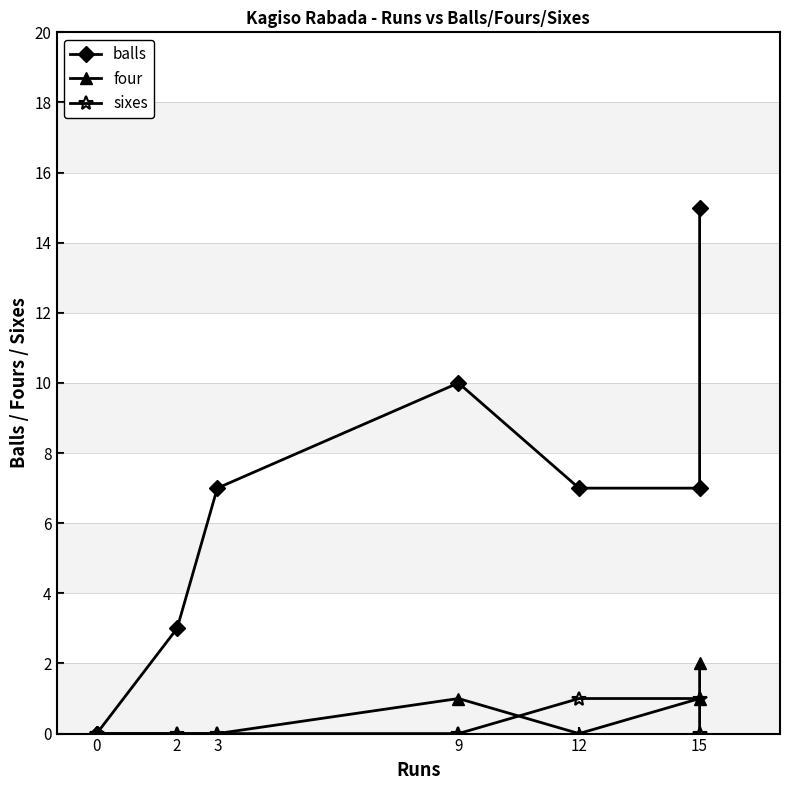

What is the sum of all four values?

4